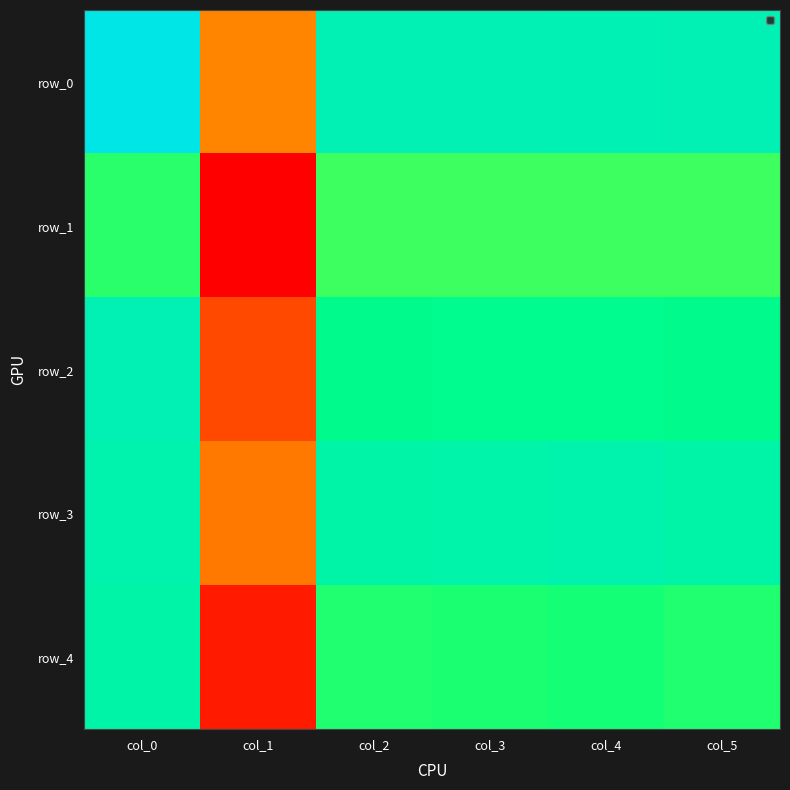

How many series are shown in this chart?

5